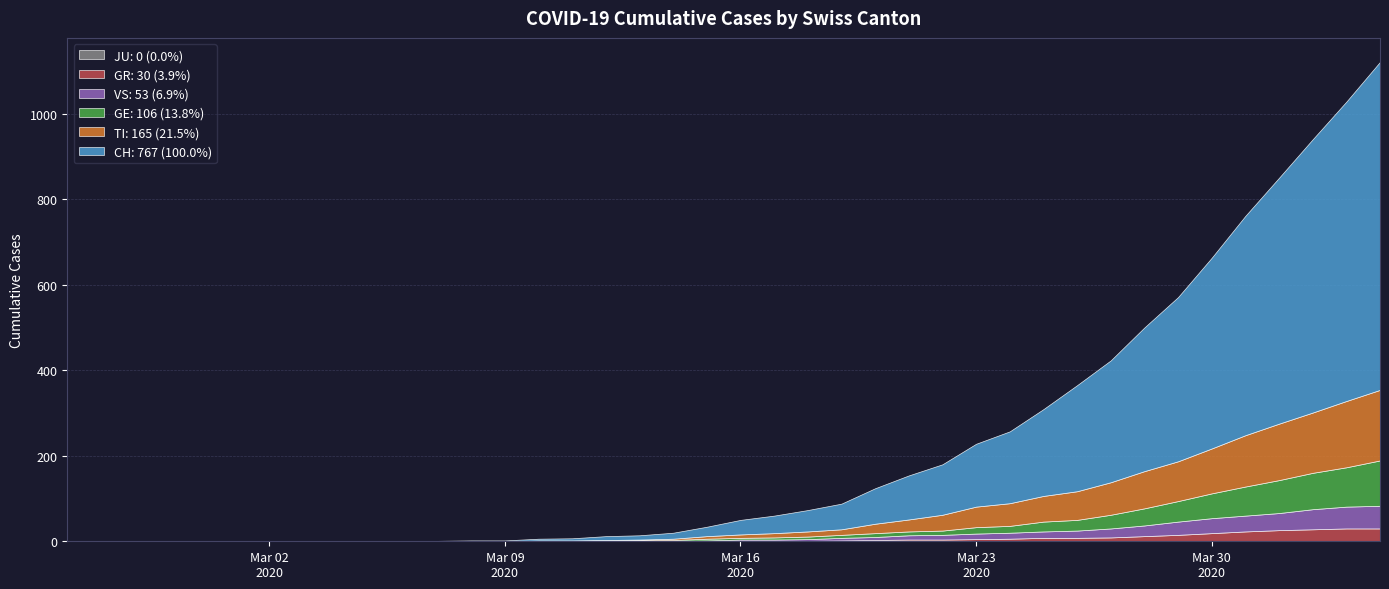

Which series has the largest total across all categories?

CH